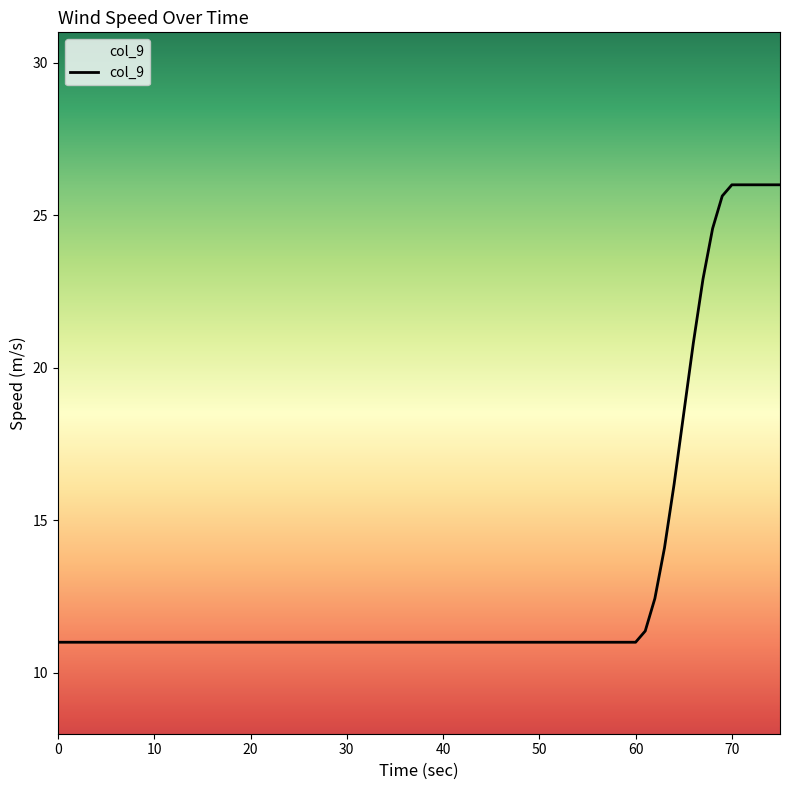

What is the greatest value displayed?

26.0